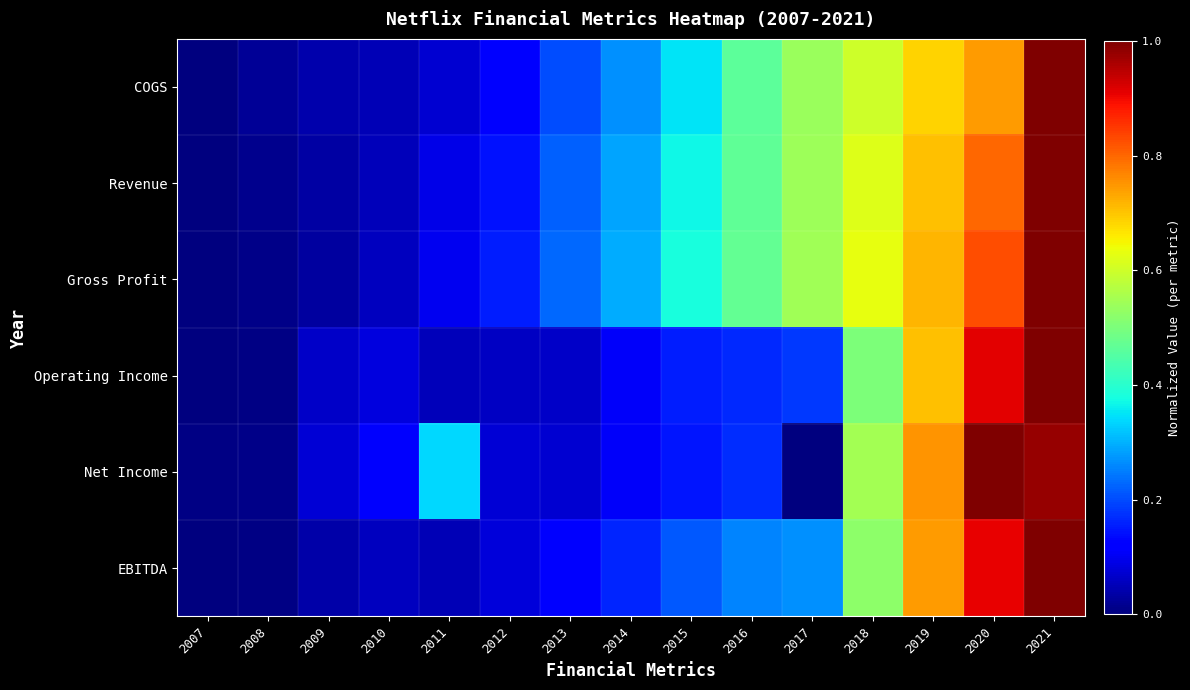

Count the number of data series in this chart.

6